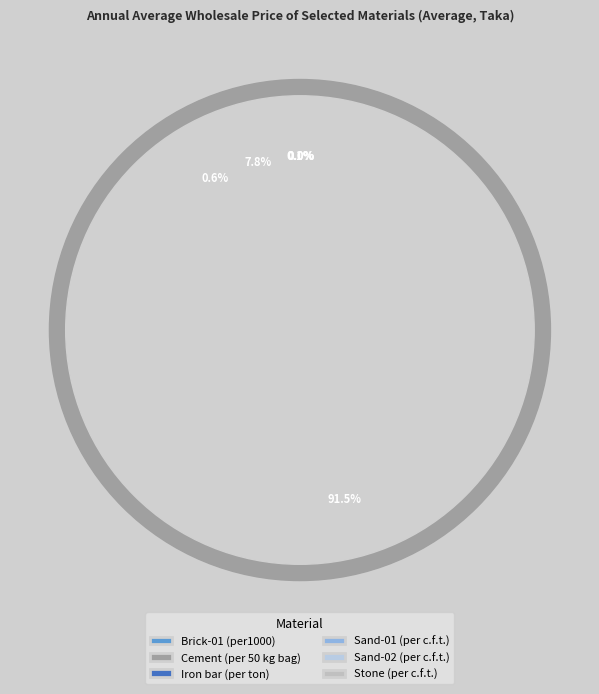

Count the number of slices in the pie.

6